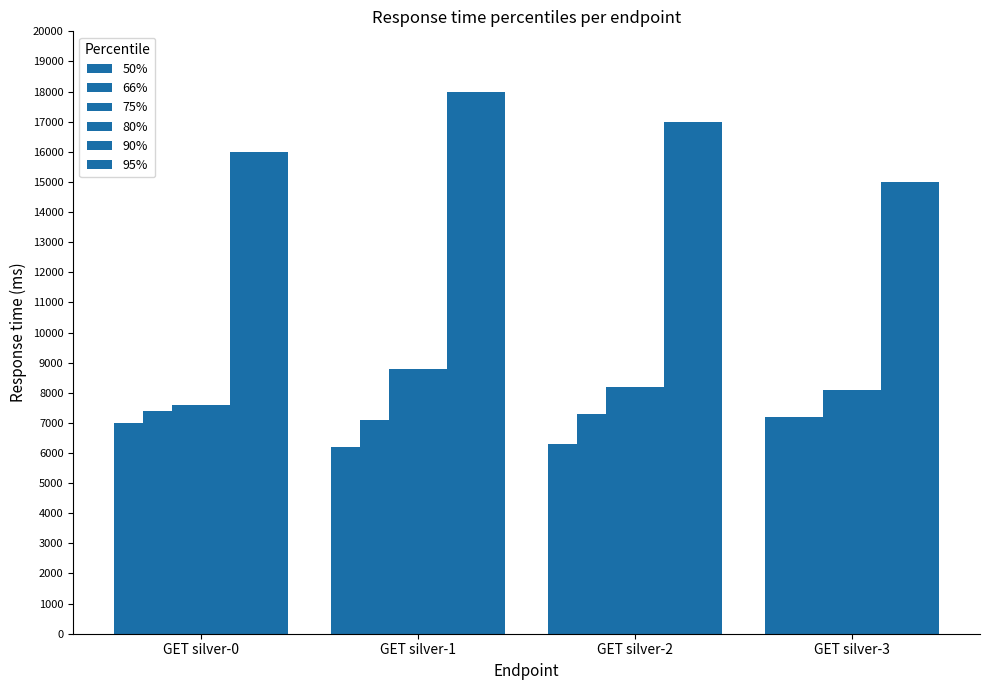

At which label does 95% reach its minimum?

GET silver-3